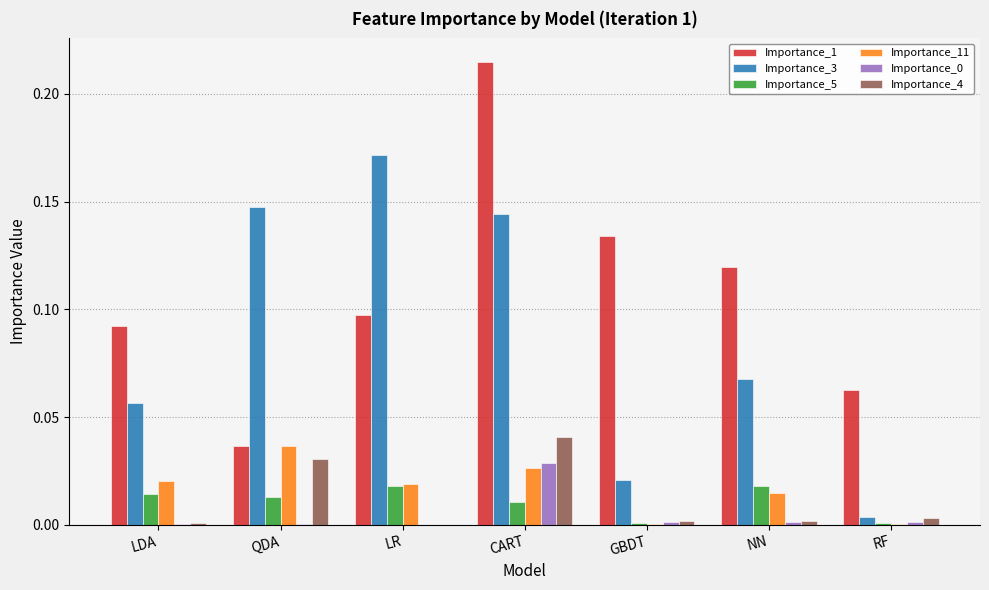

Are the bars grouped side by side (vs. stacked)?

Yes